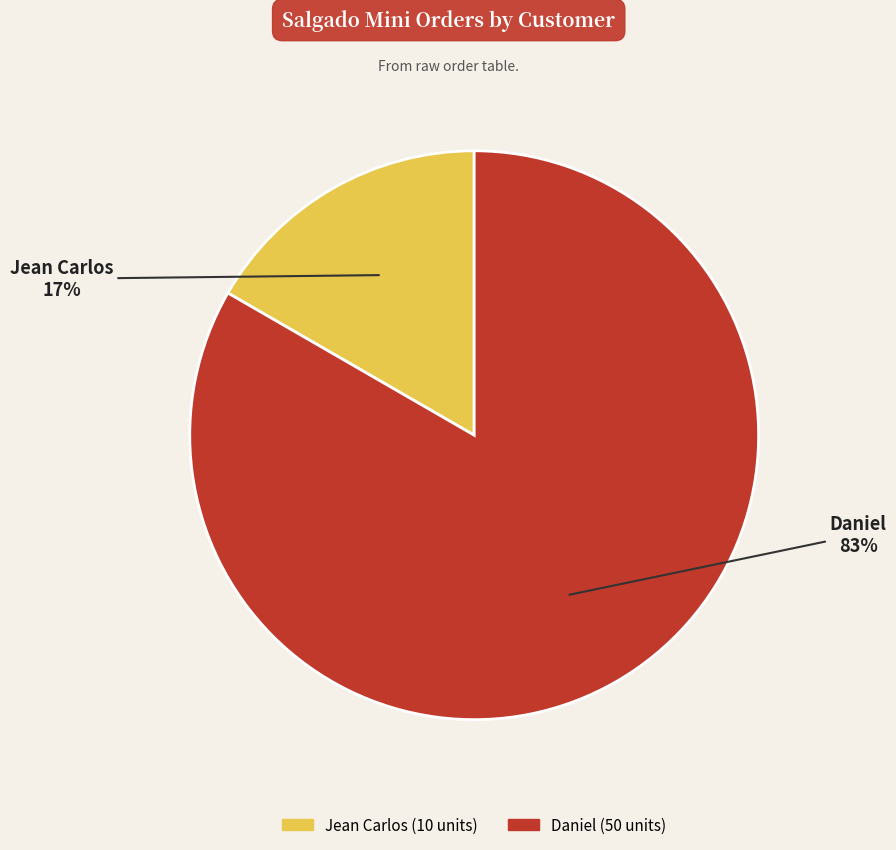

Which category has the smallest portion of the pie?

Jean Carlos